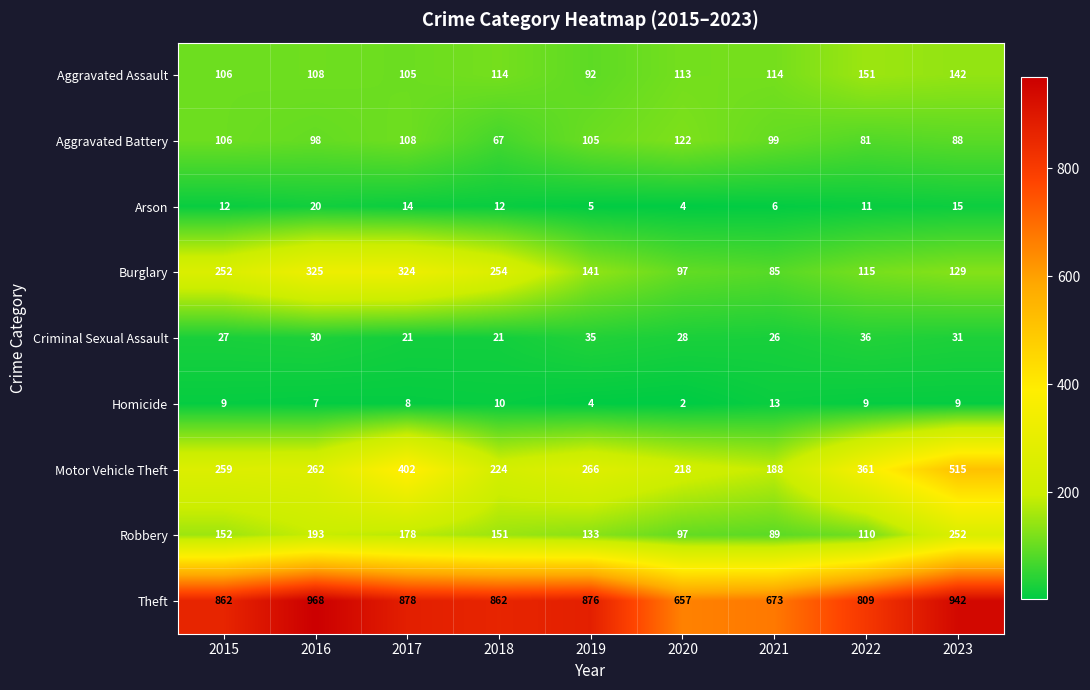

Is it true that Arson equals 11 at 2022?

True